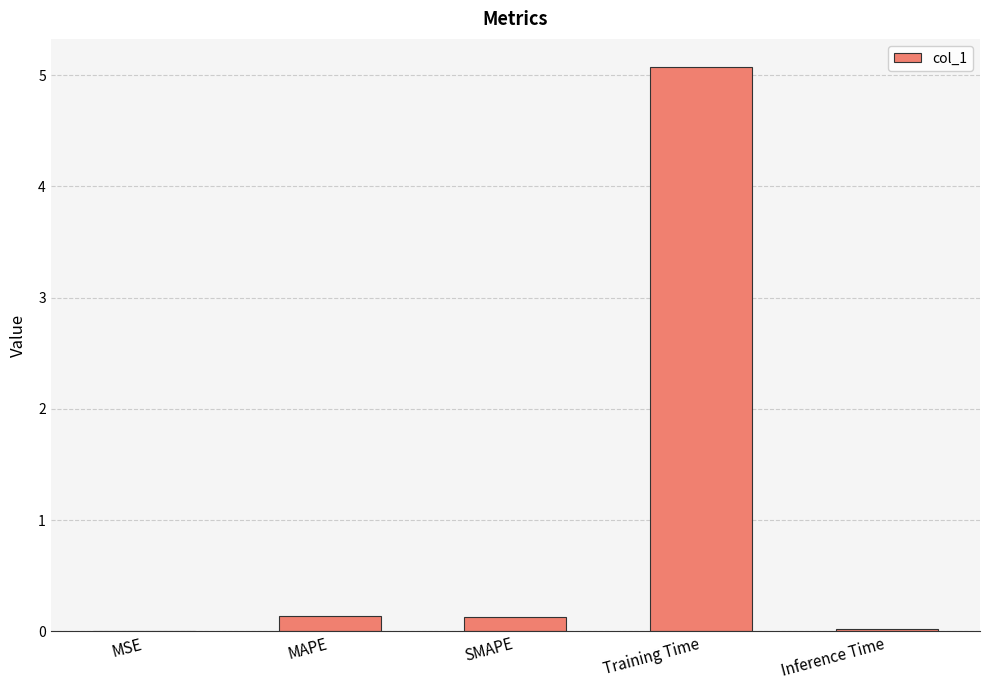

The chart shows a value of 3.5 at Training Time. True or false?

False